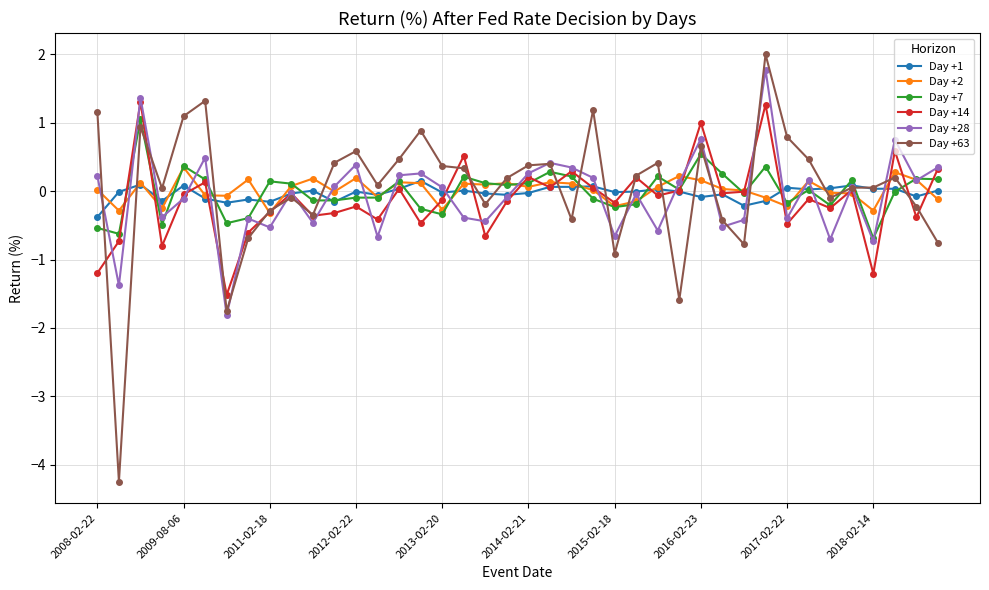

True or false: Day +63 and Day +7 cross at least once.

True